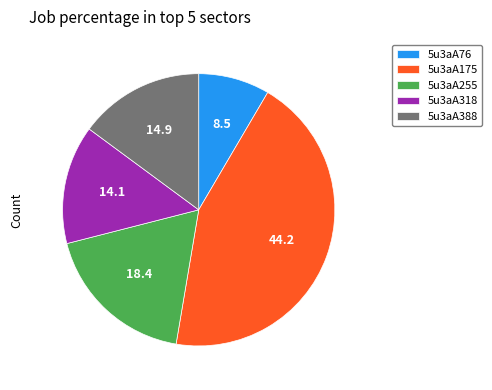

Combined, do 5u3aA255 and 5u3aA388 account for over 50%?

No